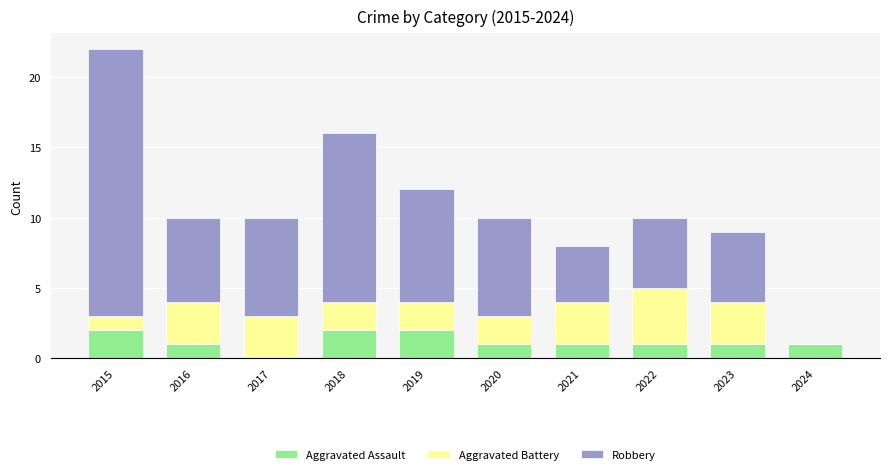

What is the total value across all series at 2022?

10